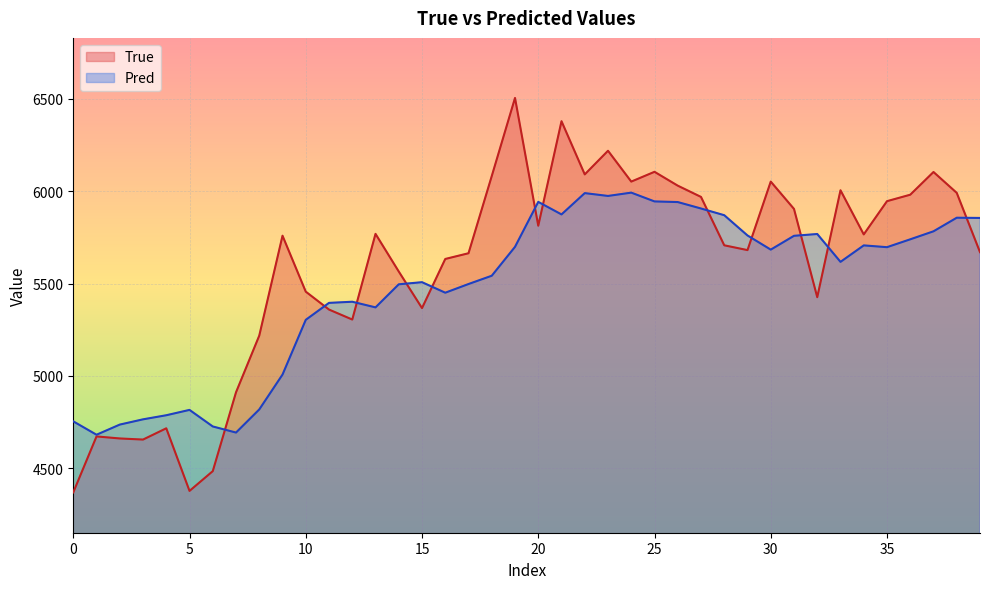

Rank the series by their average value, from lowest to highest.

Pred, True